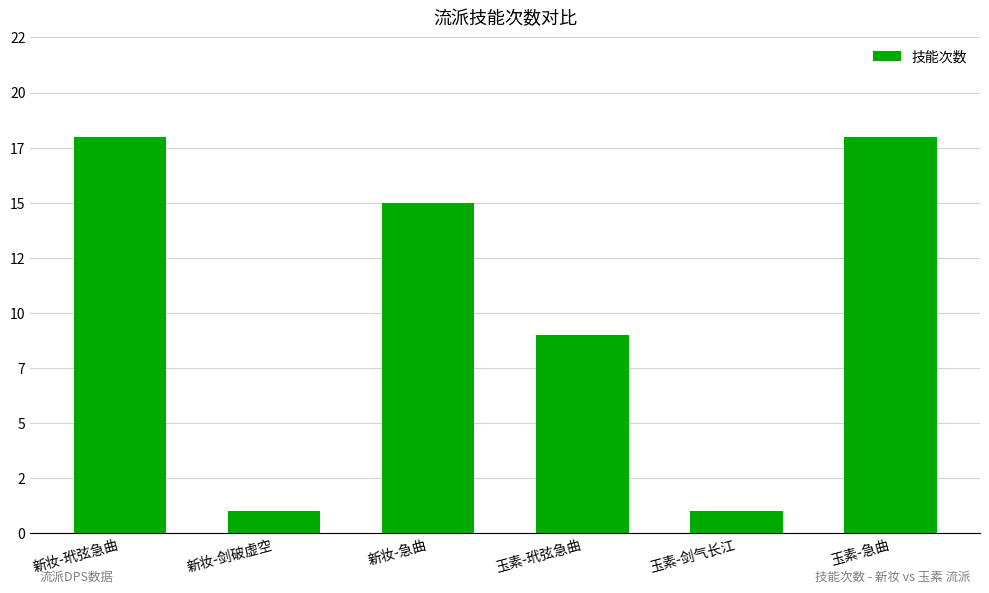

Are the bars horizontal?

No